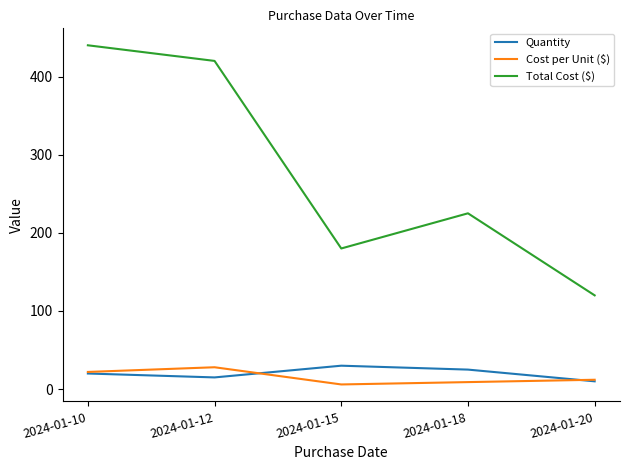

What is the difference between the maximum and minimum values in the Cost per Unit ($) series?

22